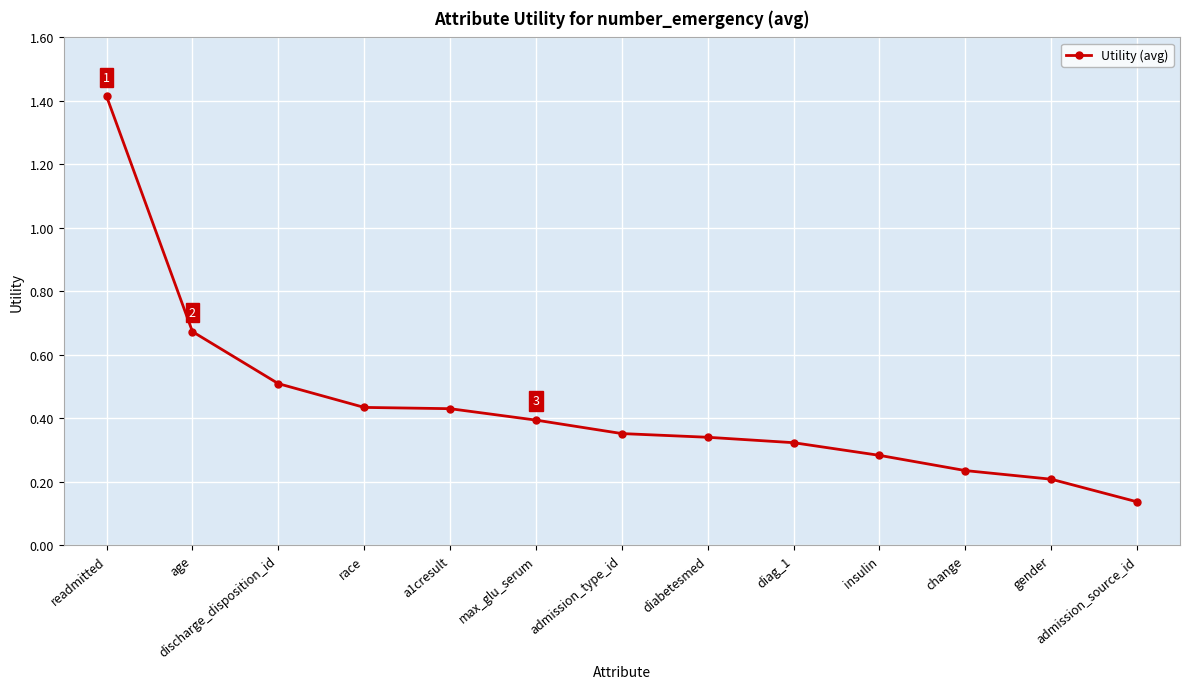

What is the difference between the maximum and minimum values?

1.3